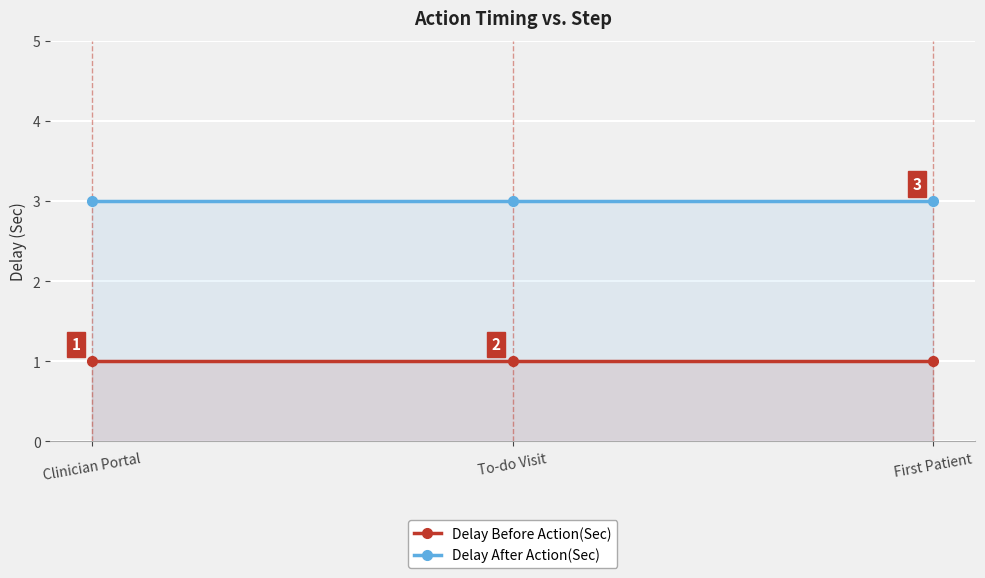

At Clinician Portal, list the series in order from largest to smallest.

Delay After Action(Sec), Delay Before Action(Sec)